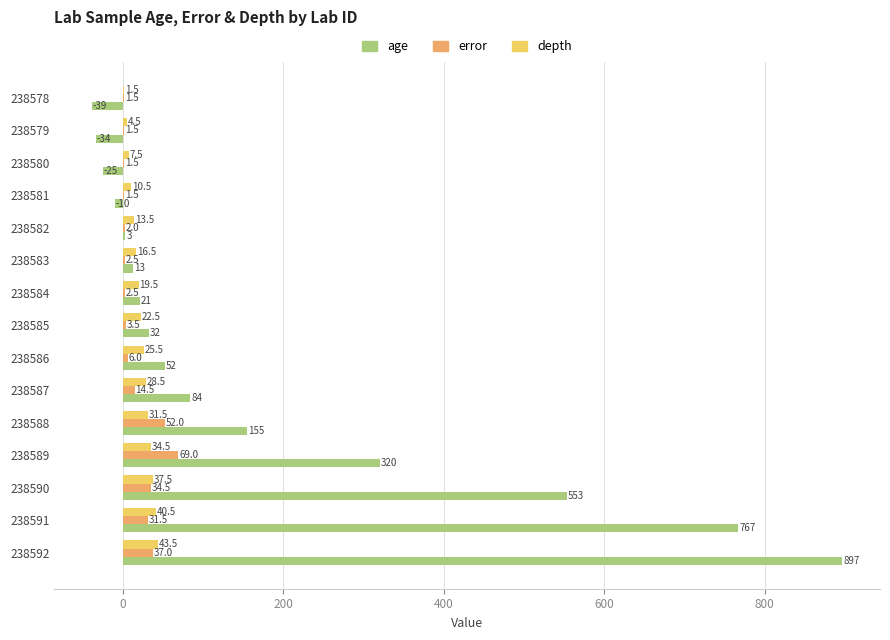

Between 238582 and 238591, which series saw the biggest shift?

age